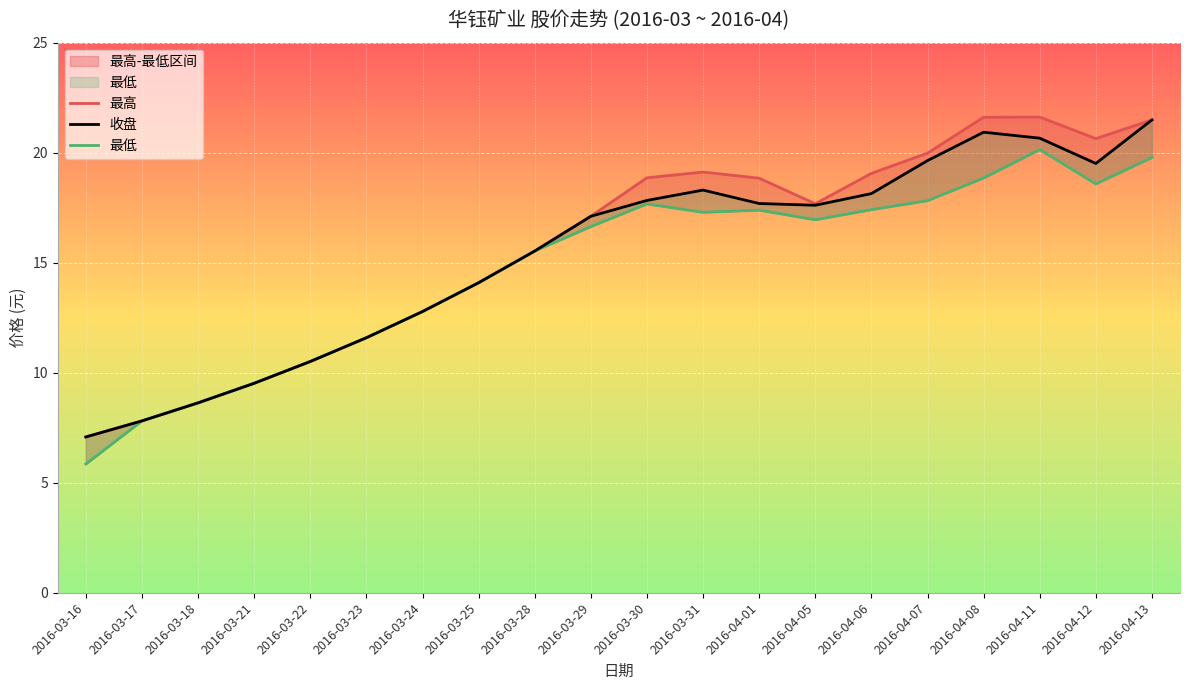

True or false: 收盘 and 最低 cross at least once.

False